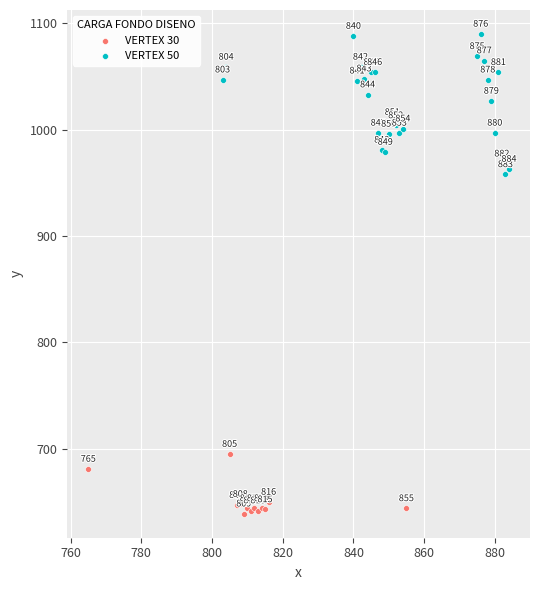

Which series contains the highest Y value?

VERTEX 50